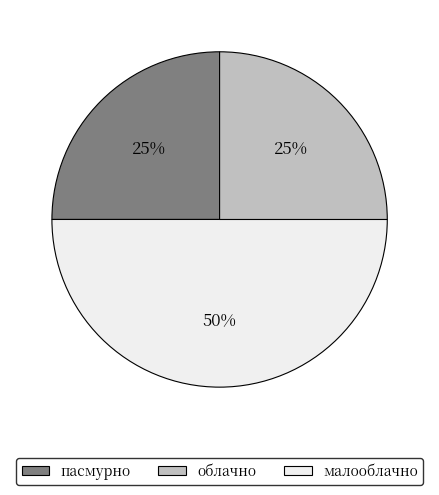

How many segments does this pie chart have?

3